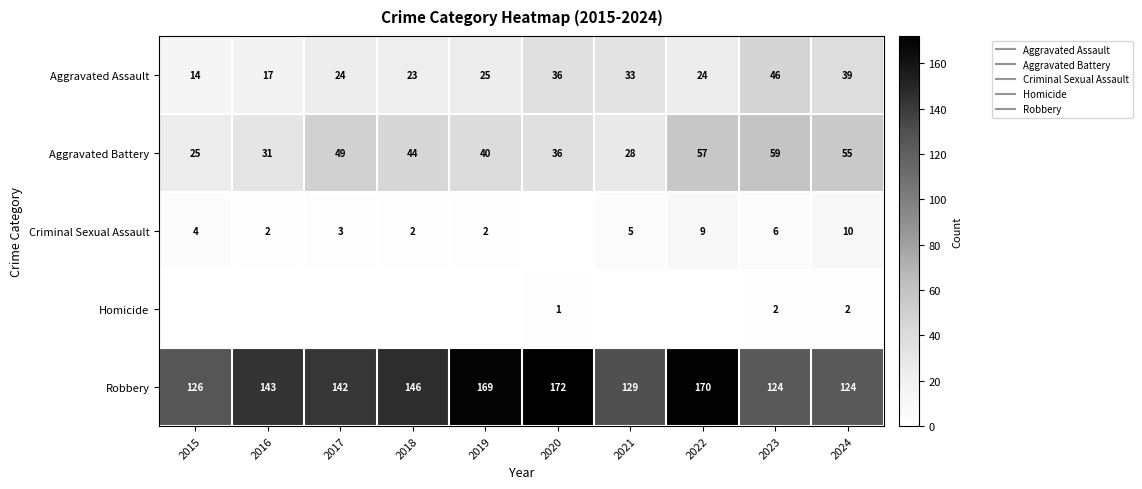

What is the difference between the maximum and minimum values in the Criminal Sexual Assault series?

10